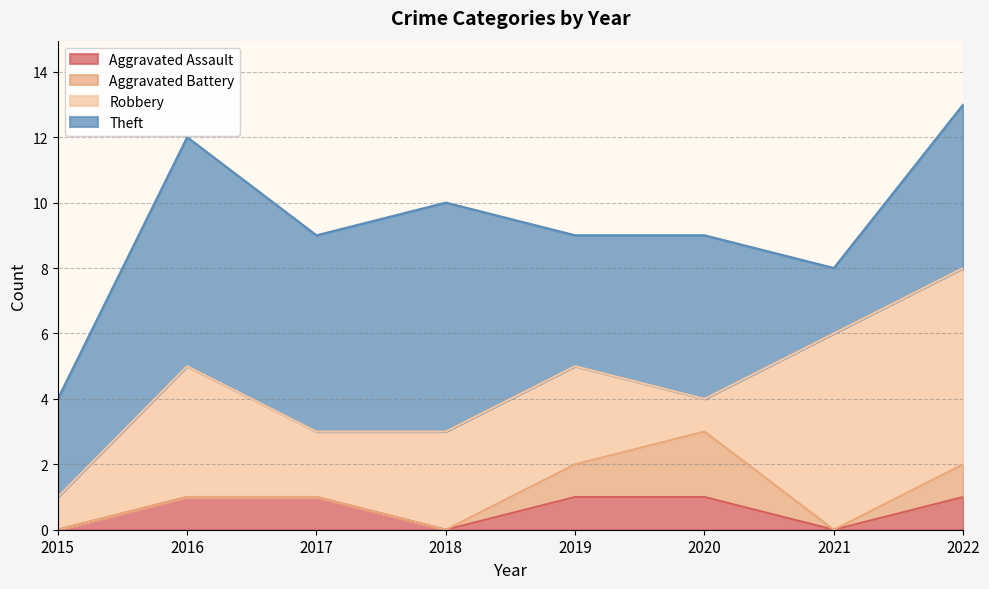

The value of Robbery at 2022 is 9. True or false?

False